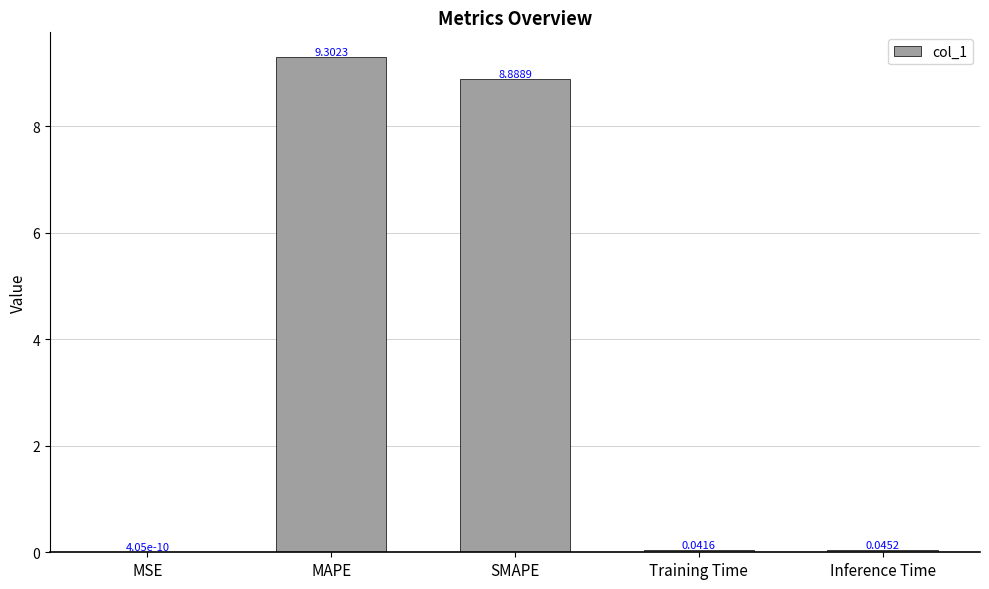

At which category does the chart reach its peak across all series?

MAPE